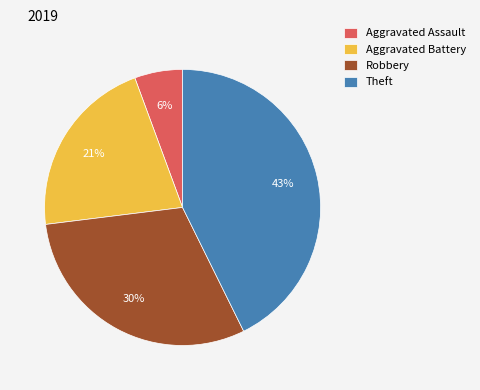

Rank the categories by value from highest to lowest.

Theft, Robbery, Aggravated Battery, Aggravated Assault